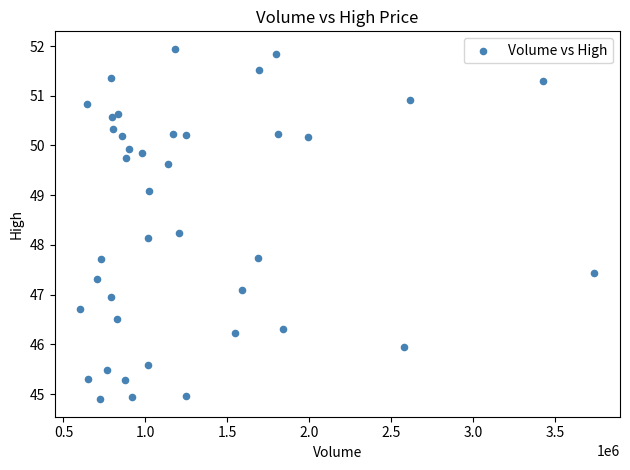

What is the range of X values (max minus min)?

3137100.0